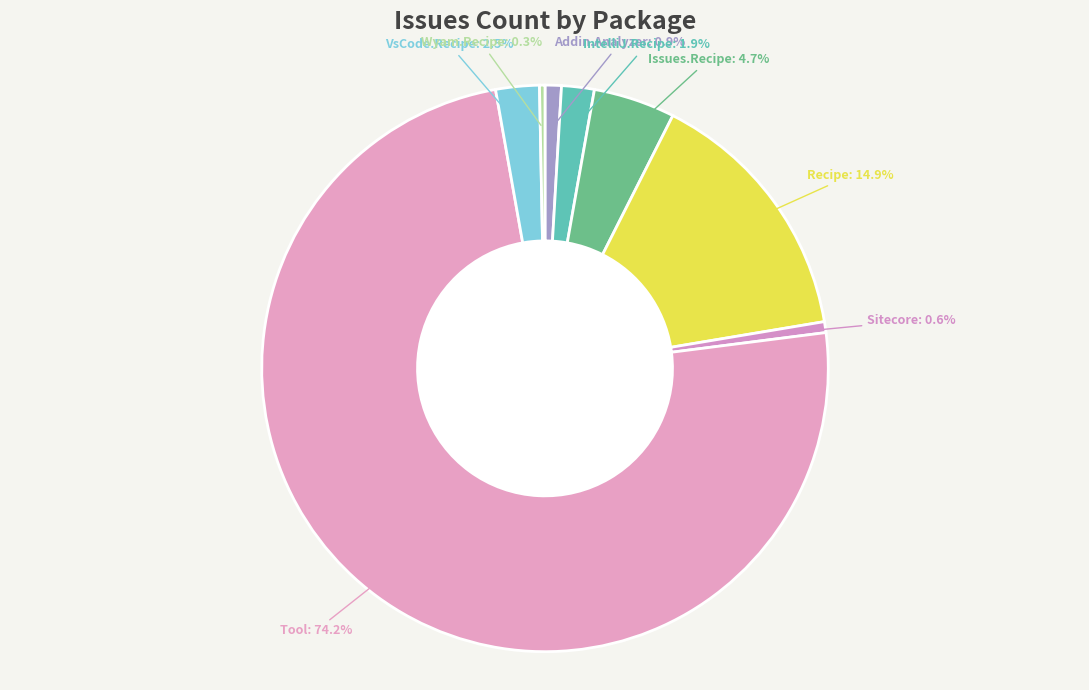

Which slice is the largest?

Cake.Tool